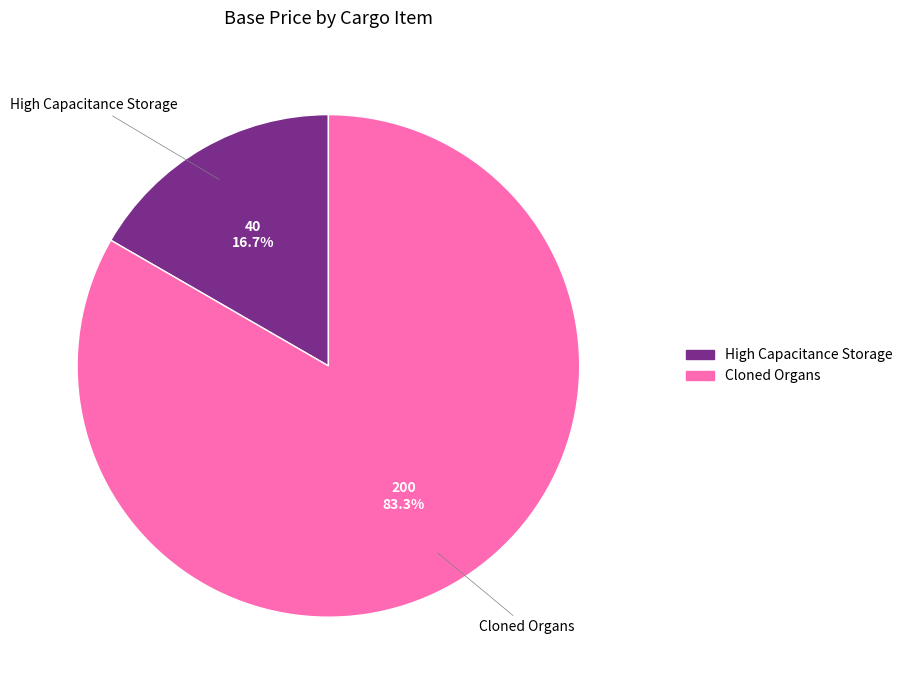

How much of the chart is everything except High Capacitance Storage?

83.3%